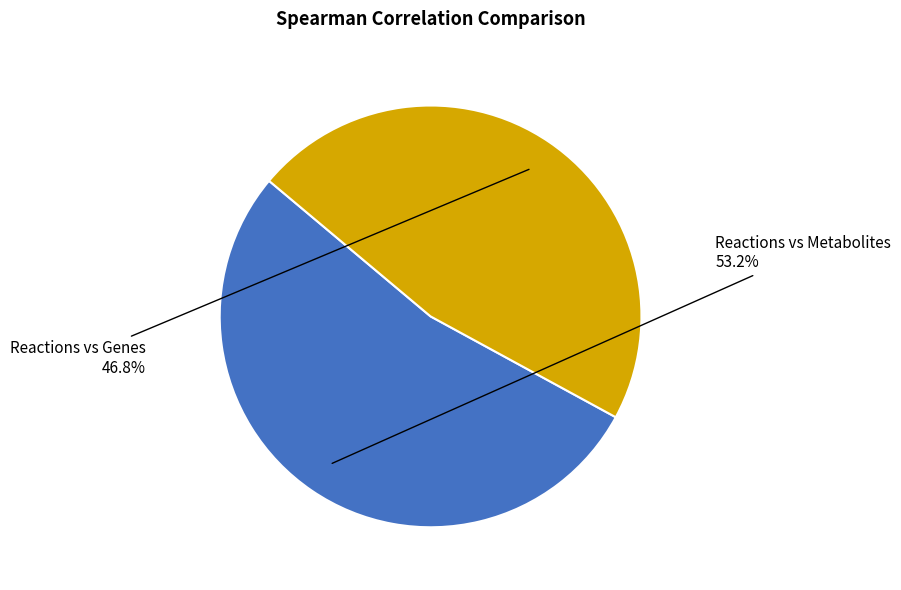

Does any single category account for the majority?

Yes